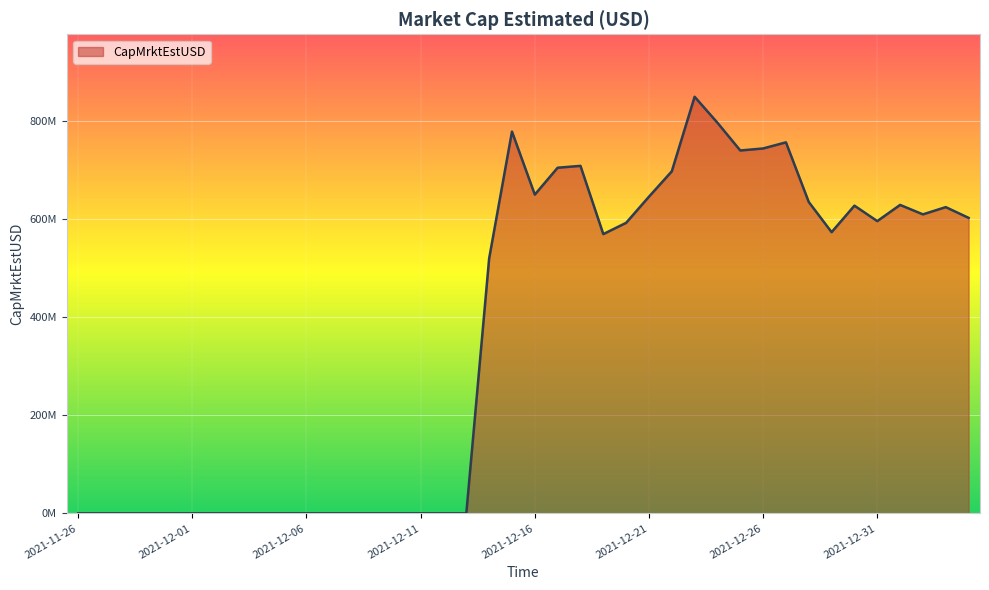

Is this an area chart (filled region under the line)?

Yes